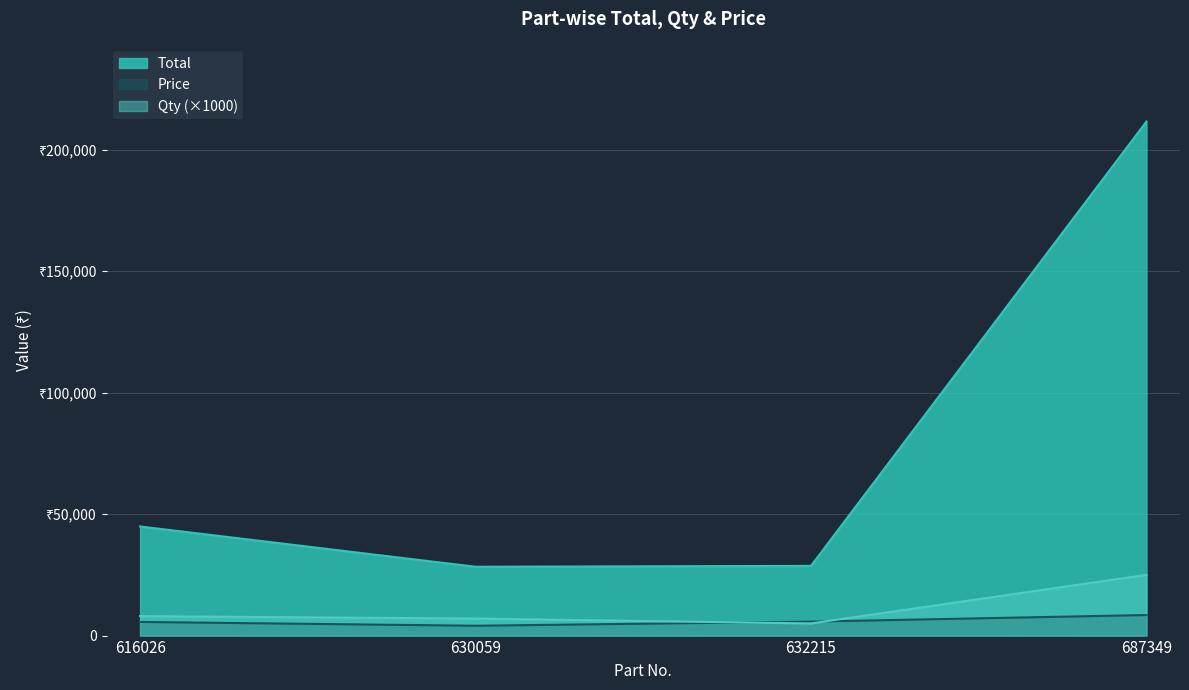

What is the difference between the highest and lowest values at 616026?

39298